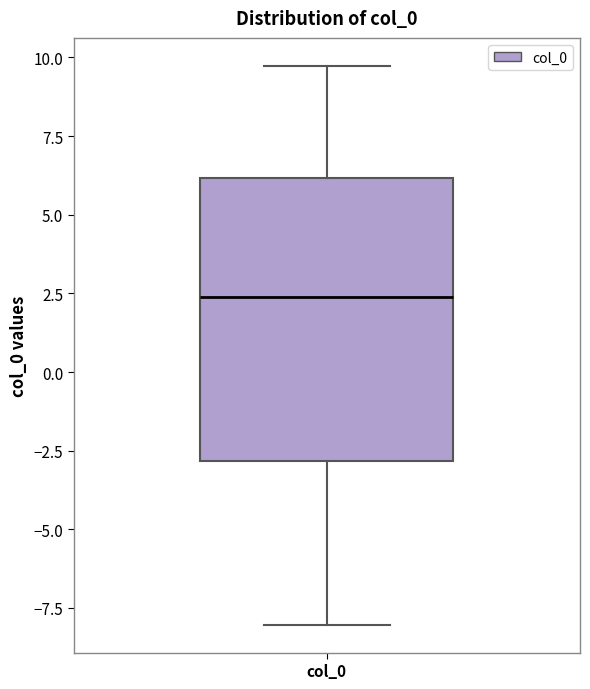

Read this box plot against the y-axis: the position of the median line, the range covered by the box, and the ends of both whiskers. The values are not printed on the chart, so give them approximately, as read against the axis.

median 2.5, box -3.0 to 6.0, whiskers -8.0 to 9.5